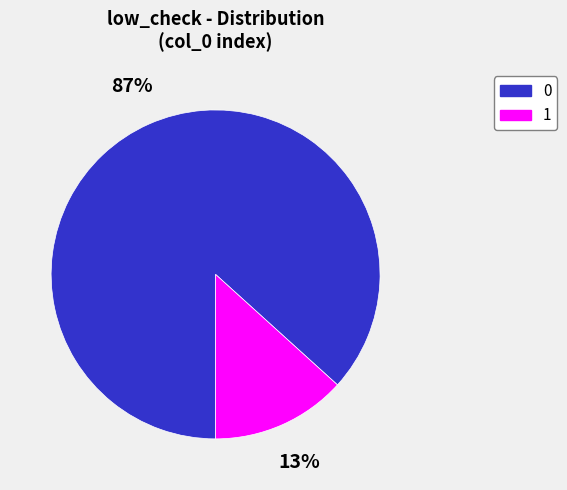

Is it true that 0 is 76% of the pie?

False